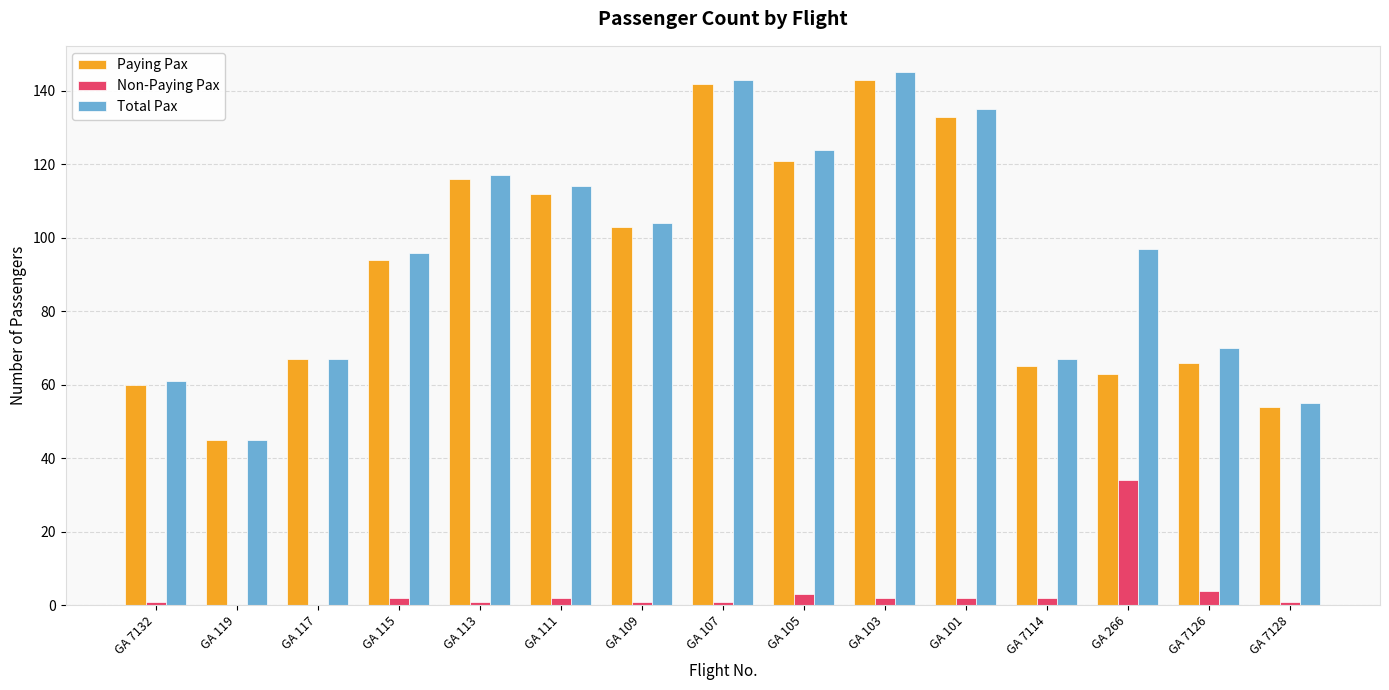

What is the sum of all Paying Pax values?

1384